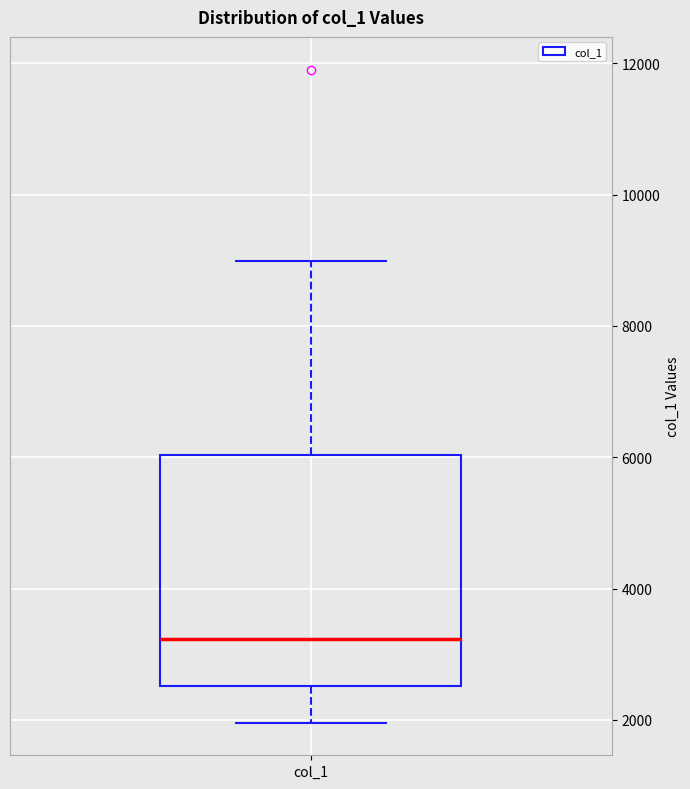

Where does the median line of the box for col_1 sit on the y-axis? The values are not printed on the chart, so give them approximately, as read against the axis.

3200